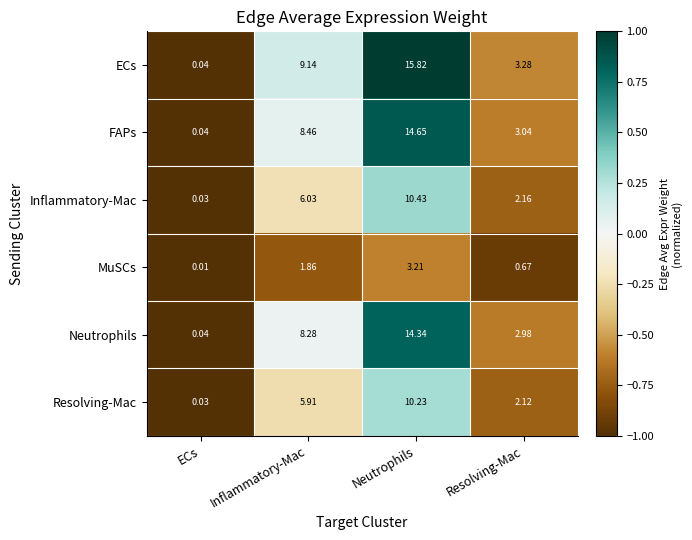

Which label corresponds to the largest value in the chart?

Neutrophils